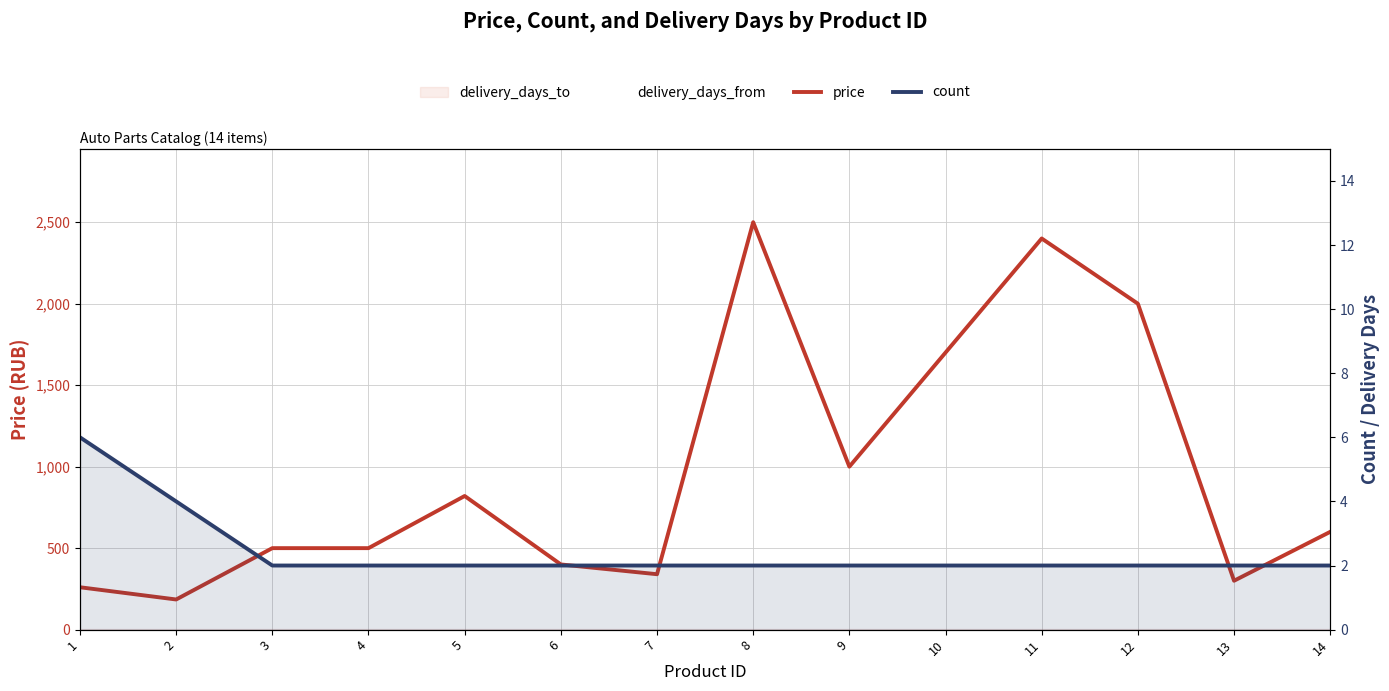

True or false: price and count cross at least once.

False